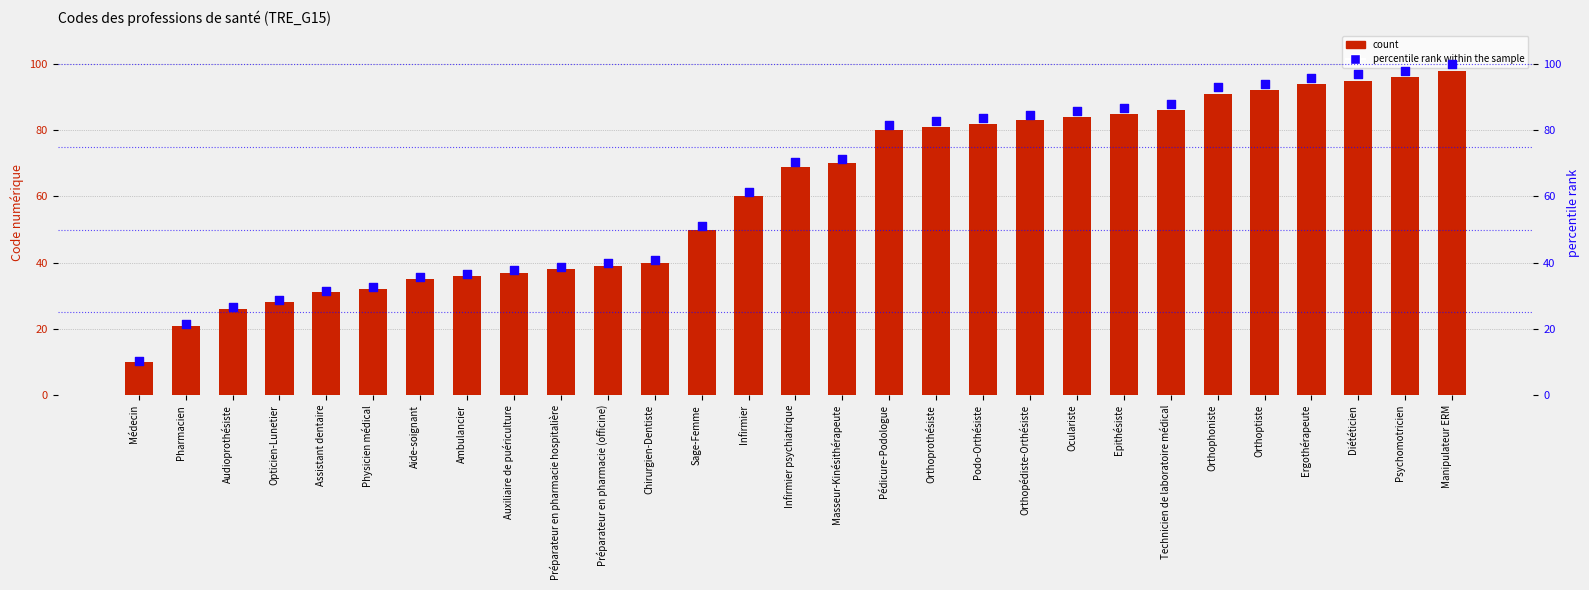

What is the total value across all series at Podo-Orthésiste?

165.7